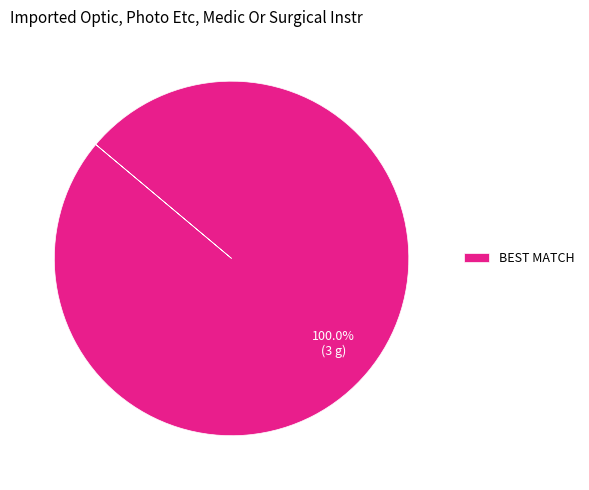

How many slices are in this pie chart?

1